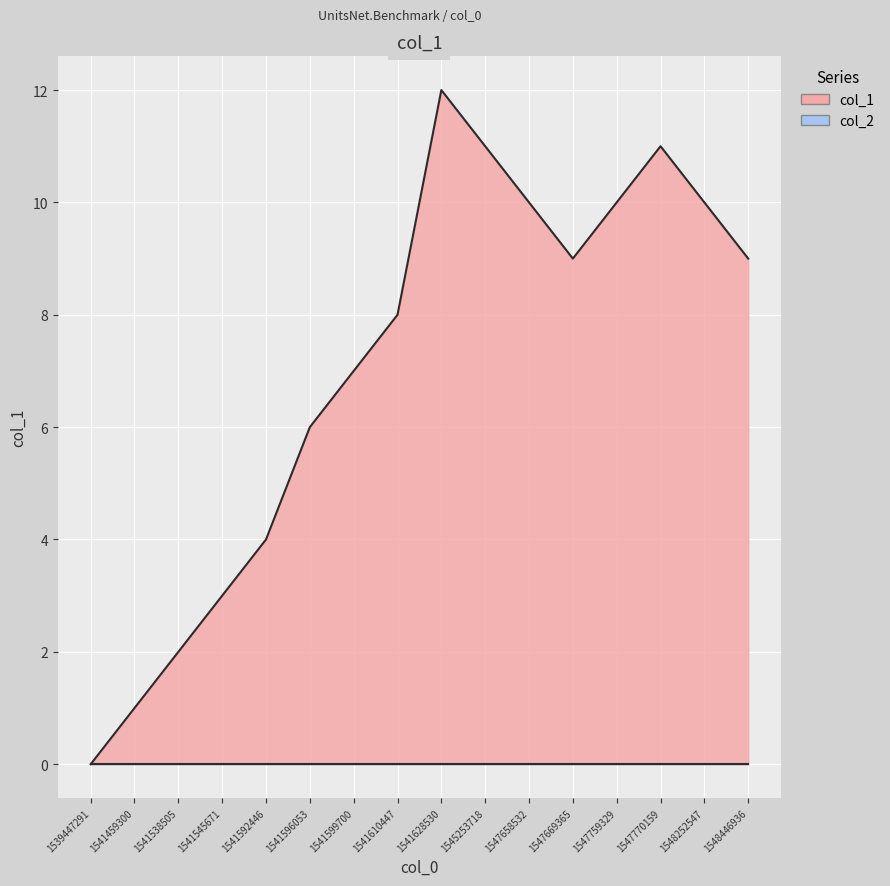

What is the value of the 11th point from the left?

10